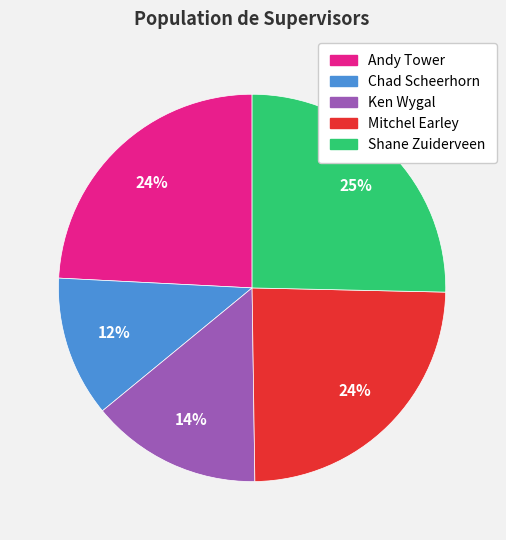

To the nearest percent, what is the combined percentage of Chad Scheerhorn and Shane Zuiderveen?

37%